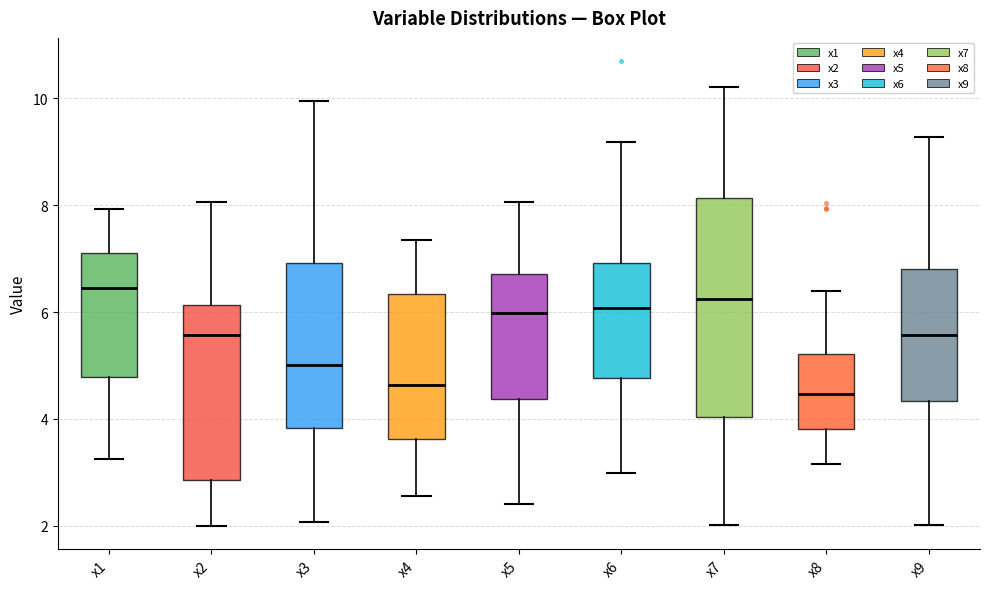

Reading left to right, transcribe this box plot: for each box, give where its median line is, the range the box spans, and where its two whiskers end, as read against the y-axis. The values are not printed on the chart, so give them approximately, as read against the axis.

x1: median 6.4, box 4.8 to 7.0, whiskers 3.2 to 8.0
x2: median 5.6, box 2.8 to 6.2, whiskers 2.0 to 8.0
x3: median 5.0, box 3.8 to 7.0, whiskers 2.0 to 10.0
x4: median 4.6, box 3.6 to 6.4, whiskers 2.6 to 7.4
x5: median 6.0, box 4.4 to 6.8, whiskers 2.4 to 8.0
x6: median 6.0, box 4.8 to 7.0, whiskers 3.0 to 9.2
x7: median 6.2, box 4.0 to 8.2, whiskers 2.0 to 10.2
x8: median 4.4, box 3.8 to 5.2, whiskers 3.2 to 6.4
x9: median 5.6, box 4.4 to 6.8, whiskers 2.0 to 9.2